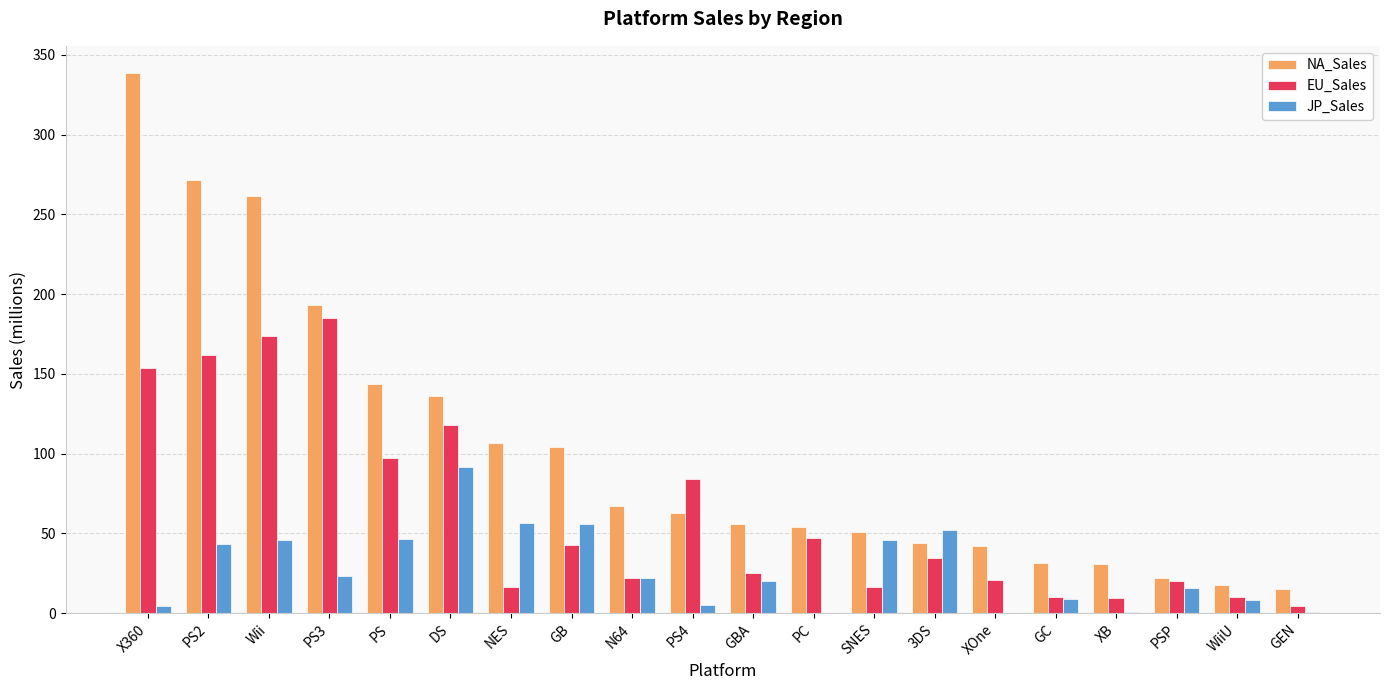

What is the difference between the EU_Sales values at PS2 and GEN?

157.7